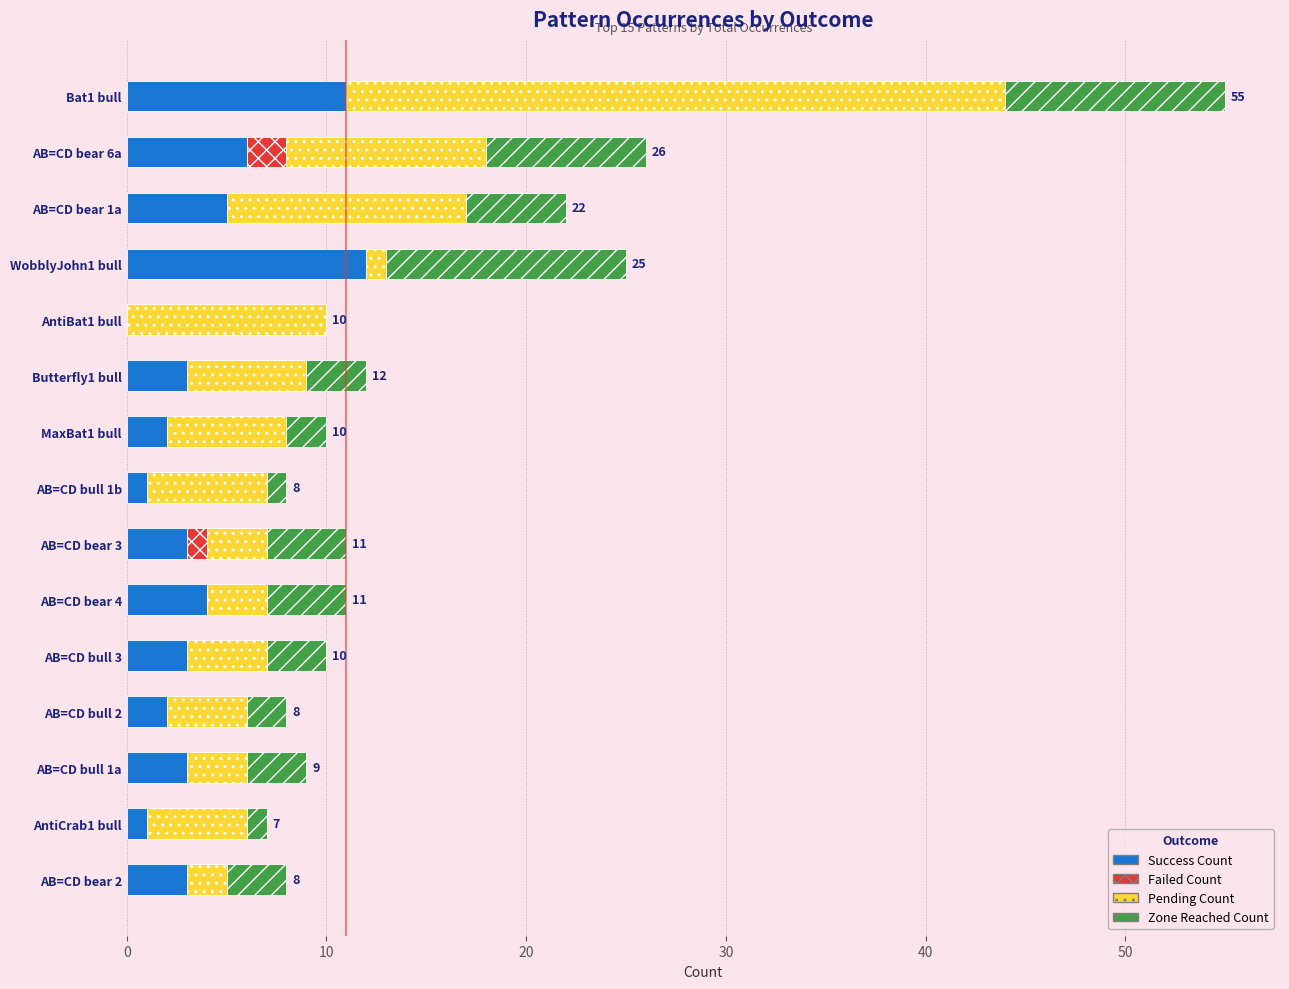

The Success Count series shows 2 at AB=CD bear 4. True or false?

False